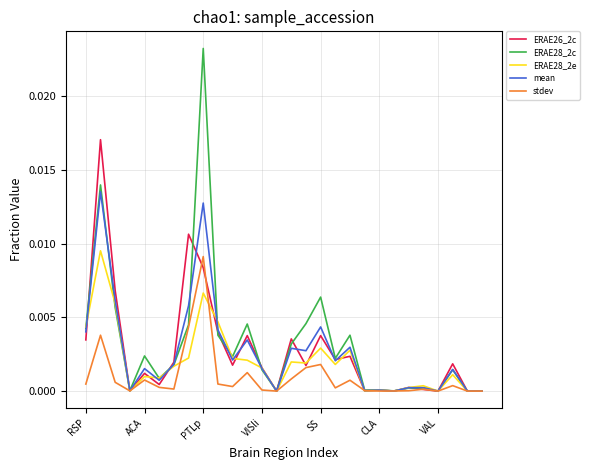

Which series has the widest spread of values?

ERAE28_2c